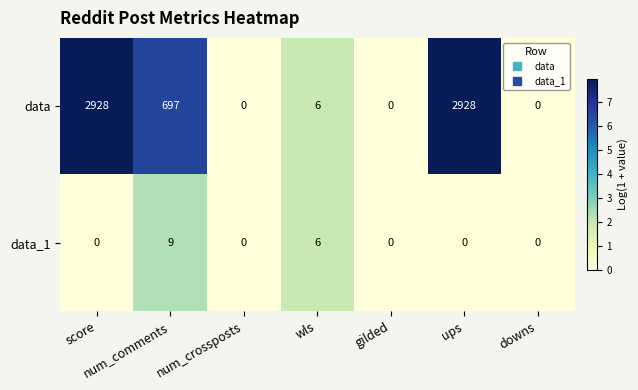

What value does the data series have at num_comments, to the nearest 100?

700